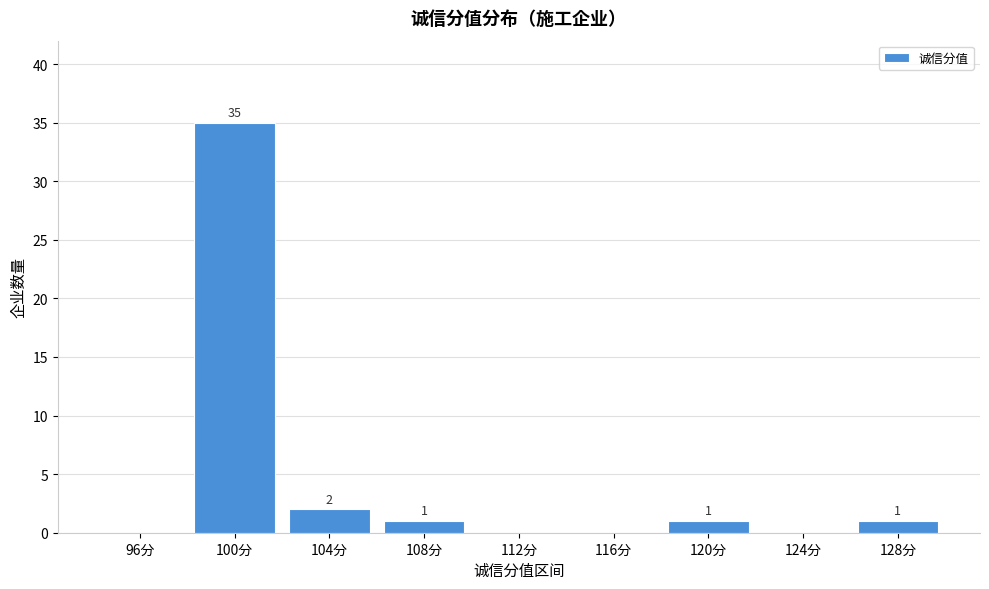

Reading right to left, extract all data points from this chart.

128分=1	124分=0	120分=1	116分=0	112分=0	108分=1	104分=2	100分=35	96分=0